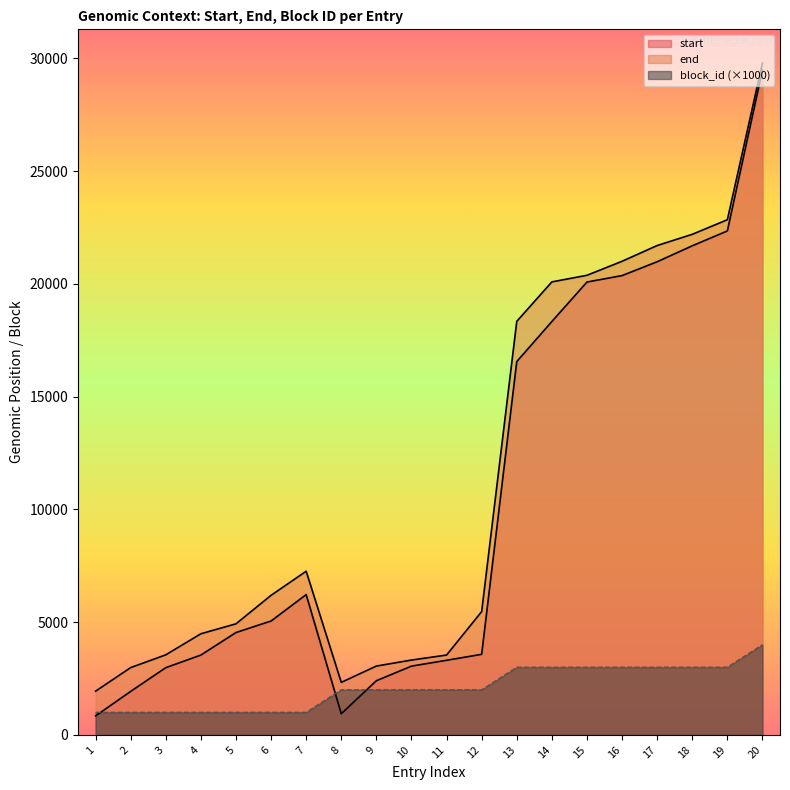

True or false: block_id has more than 1 interior local peaks.

False